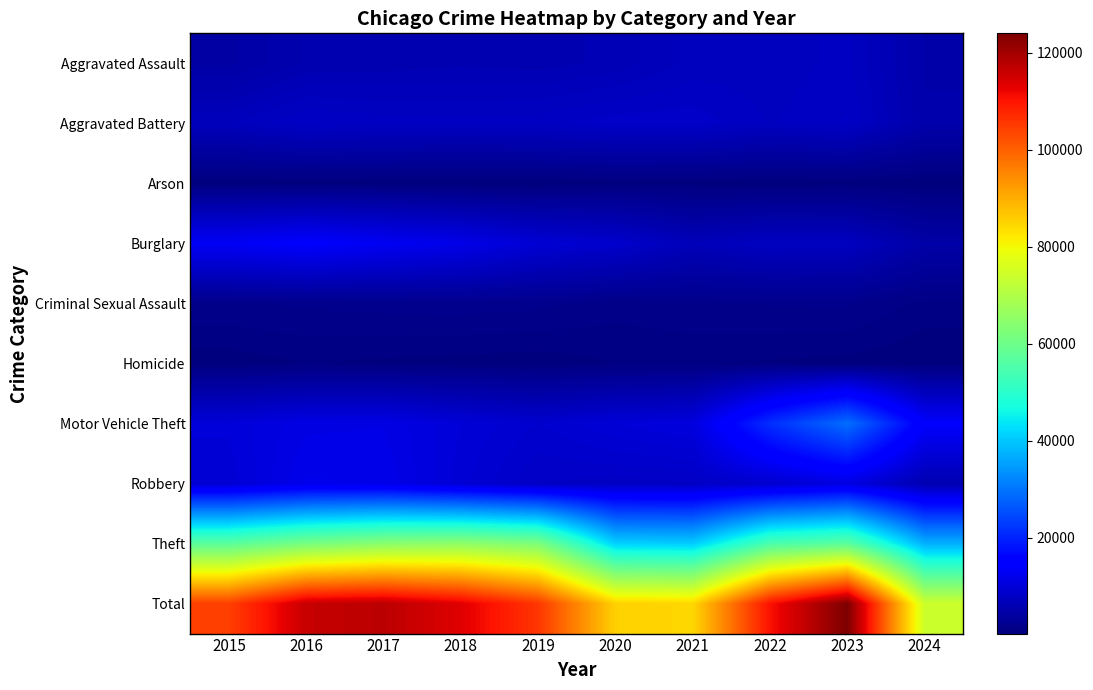

Which series has the largest total across all categories?

Total